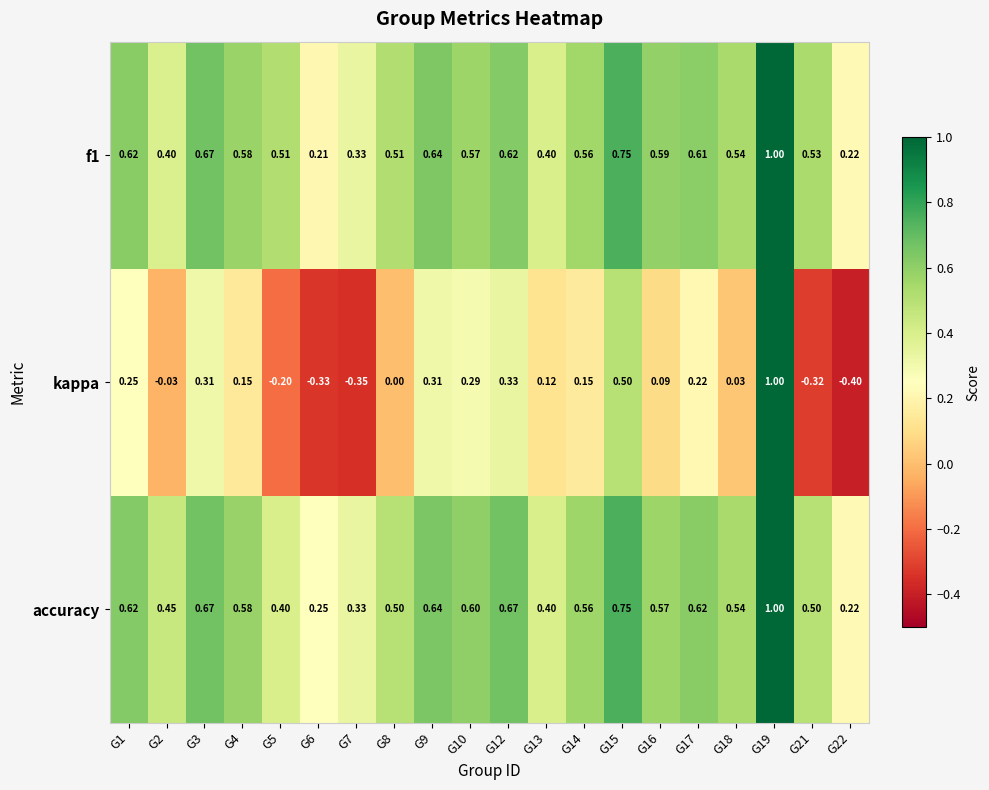

Is the value of kappa at G18 greater than the value of f1 at G21?

No